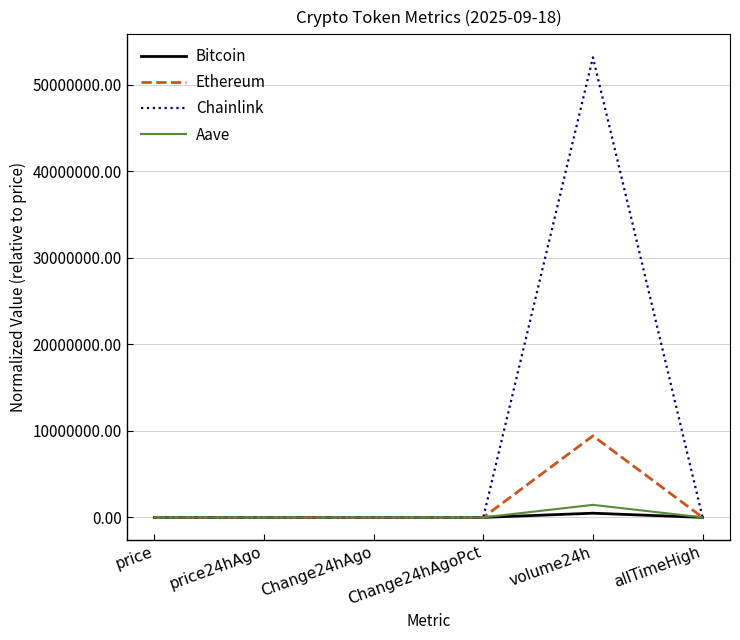

At which category is the sum across all series the highest?

volume24h